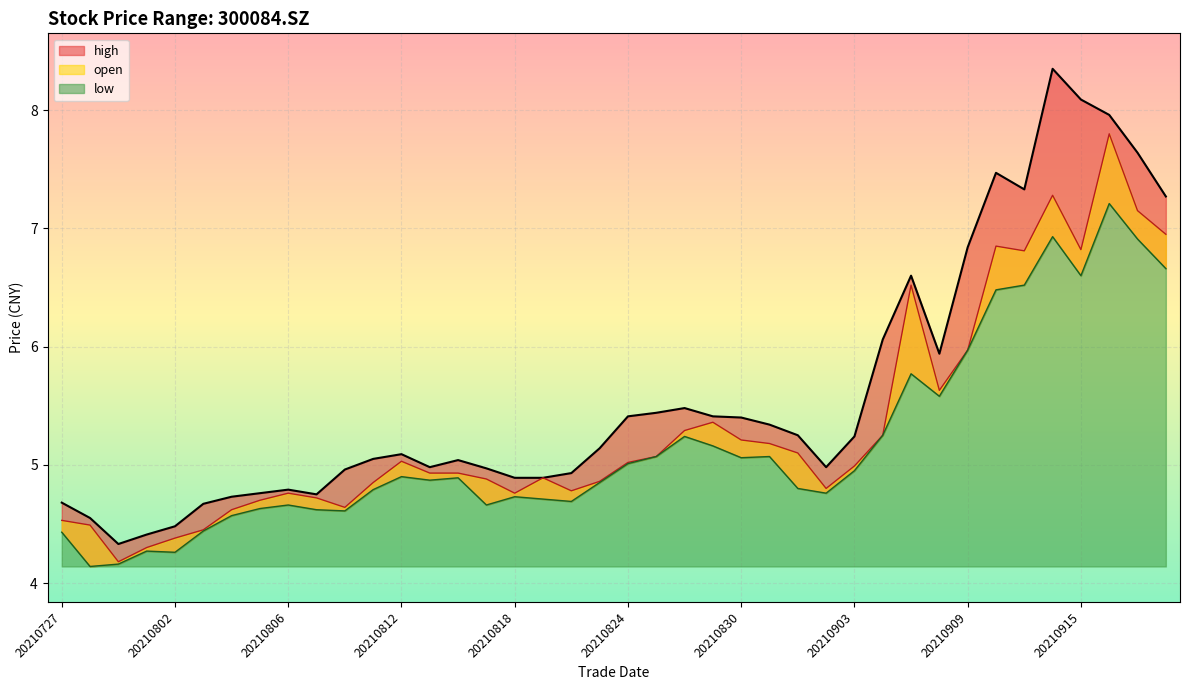

What is the total value across all series at 20210901?

15.1